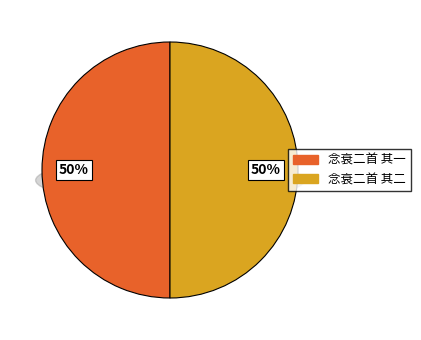

What percentage is the 念衰二首 其二 slice, to the nearest percent?

50%